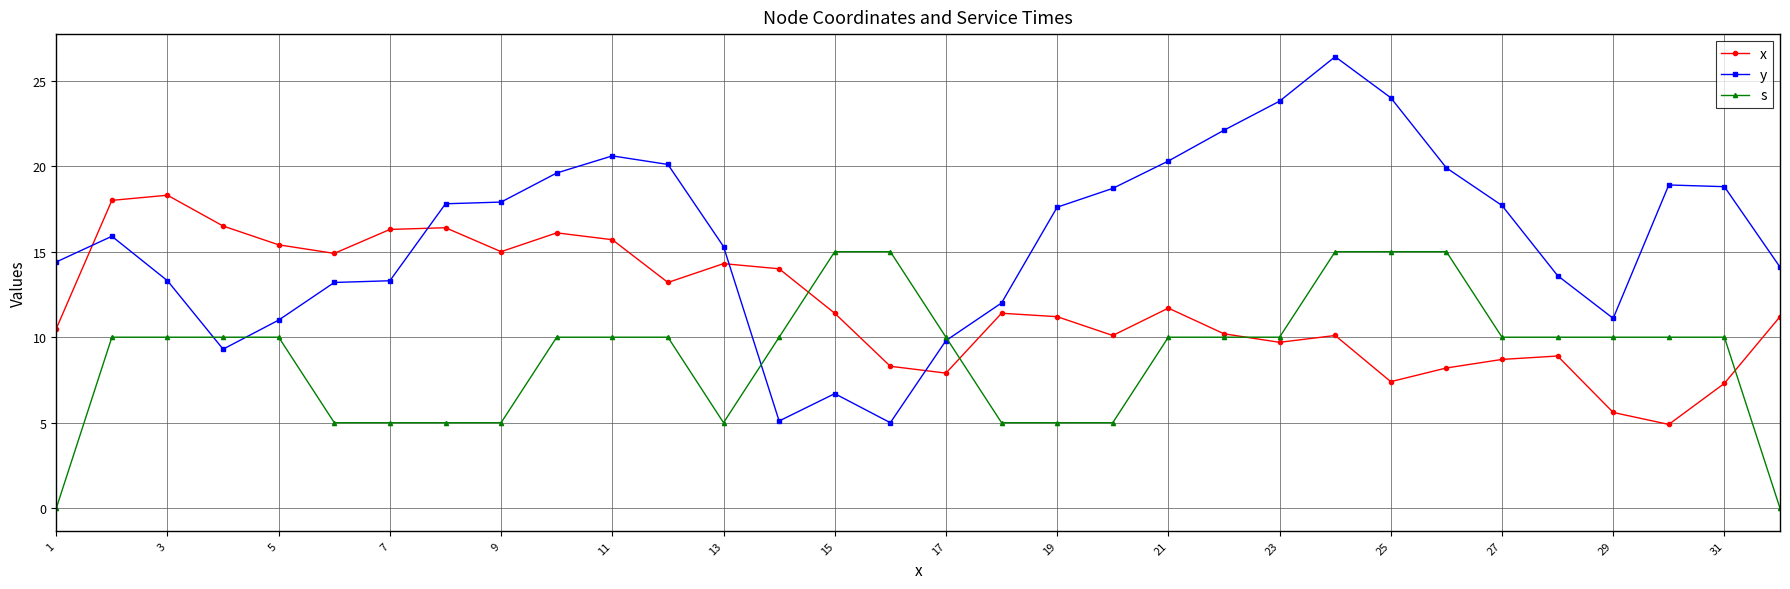

Which series has the largest total across all categories?

y